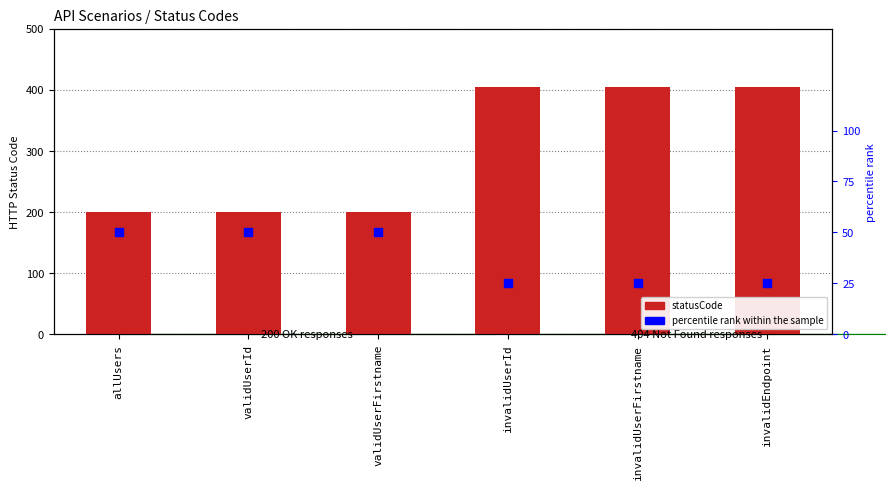

Which series reaches the maximum Y coordinate?

statusCode